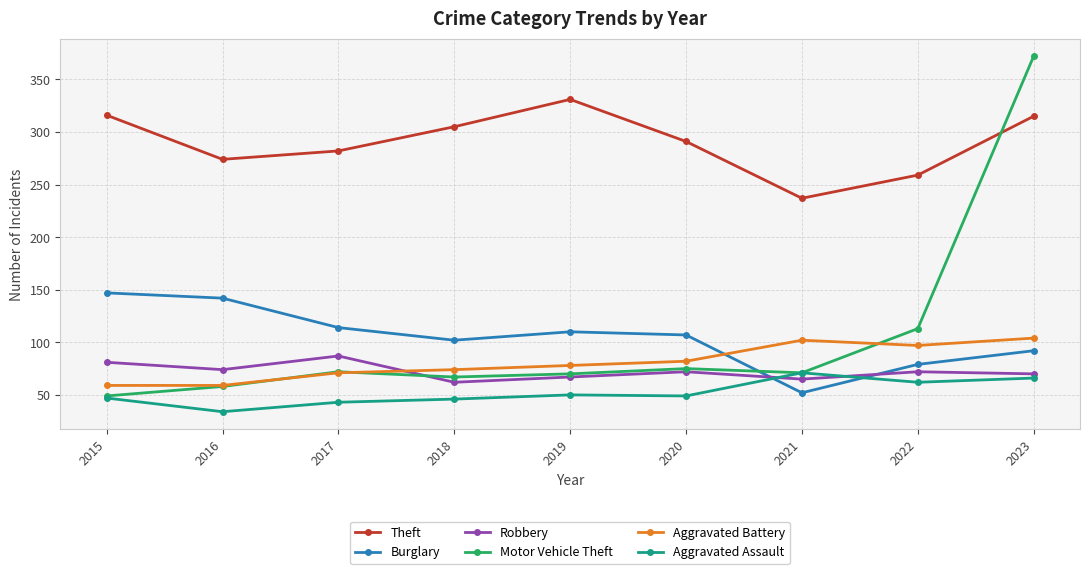

How many series are shown in this chart?

6